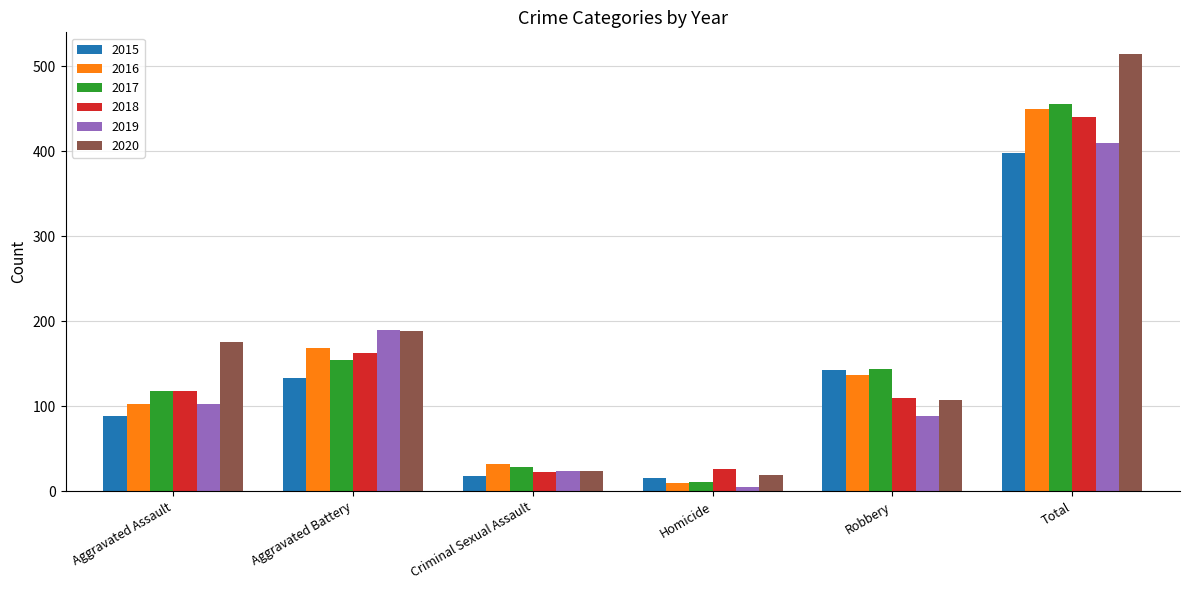

Reading left to right, extract all data points from this chart.

2015: Aggravated Assault=89	Aggravated Battery=133	Criminal Sexual Assault=18	Homicide=15	Robbery=143	Total=398
2016: Aggravated Assault=103	Aggravated Battery=168	Criminal Sexual Assault=32	Homicide=10	Robbery=137	Total=450
2017: Aggravated Assault=118	Aggravated Battery=154	Criminal Sexual Assault=28	Homicide=11	Robbery=144	Total=455
2018: Aggravated Assault=118	Aggravated Battery=163	Criminal Sexual Assault=23	Homicide=26	Robbery=110	Total=440
2019: Aggravated Assault=103	Aggravated Battery=190	Criminal Sexual Assault=24	Homicide=5	Robbery=88	Total=410
2020: Aggravated Assault=176	Aggravated Battery=188	Criminal Sexual Assault=24	Homicide=19	Robbery=107	Total=514